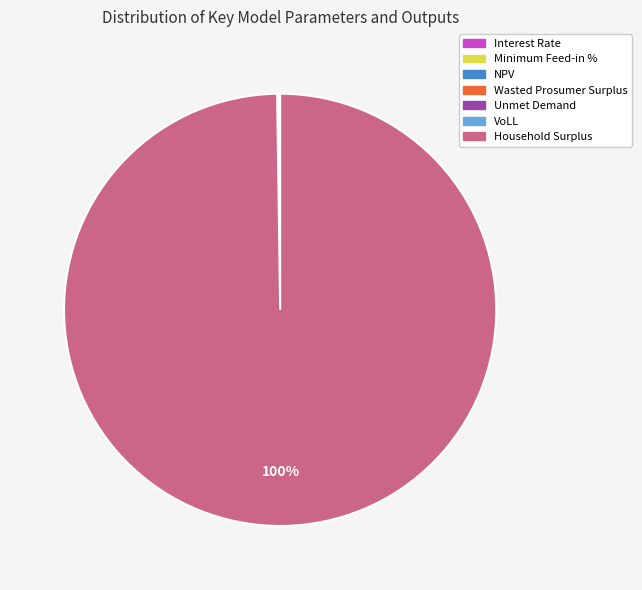

What is the largest slice in the pie chart?

Household Surplus